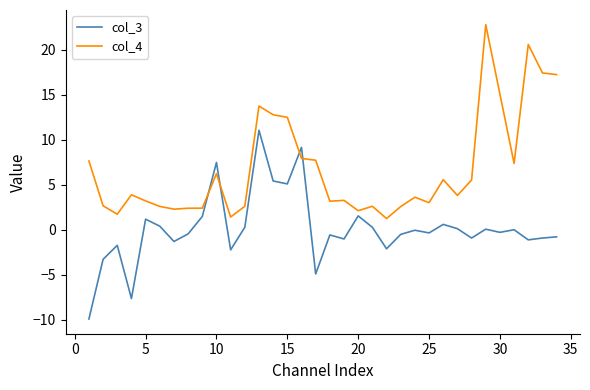

After their last crossing, which series has the higher values: col_4 or col_3?

col_4